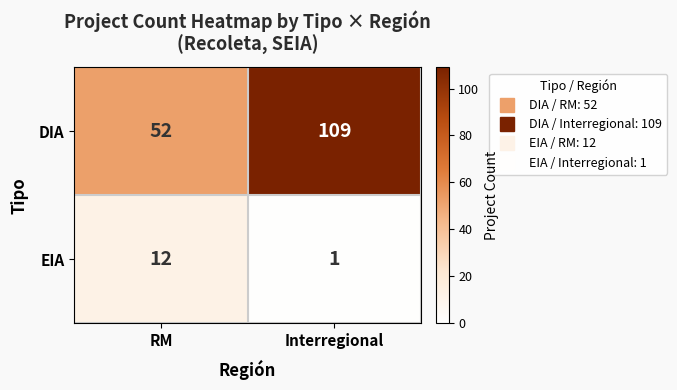

What is the smallest value displayed?

1